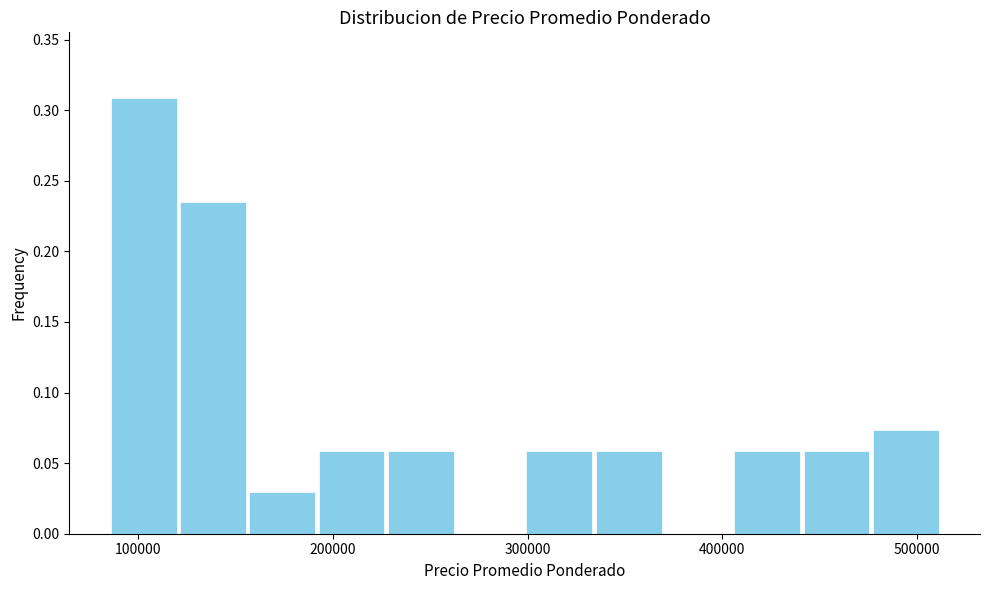

Read against the x-axis, roughly where is the centre of the tallest bar?

100000